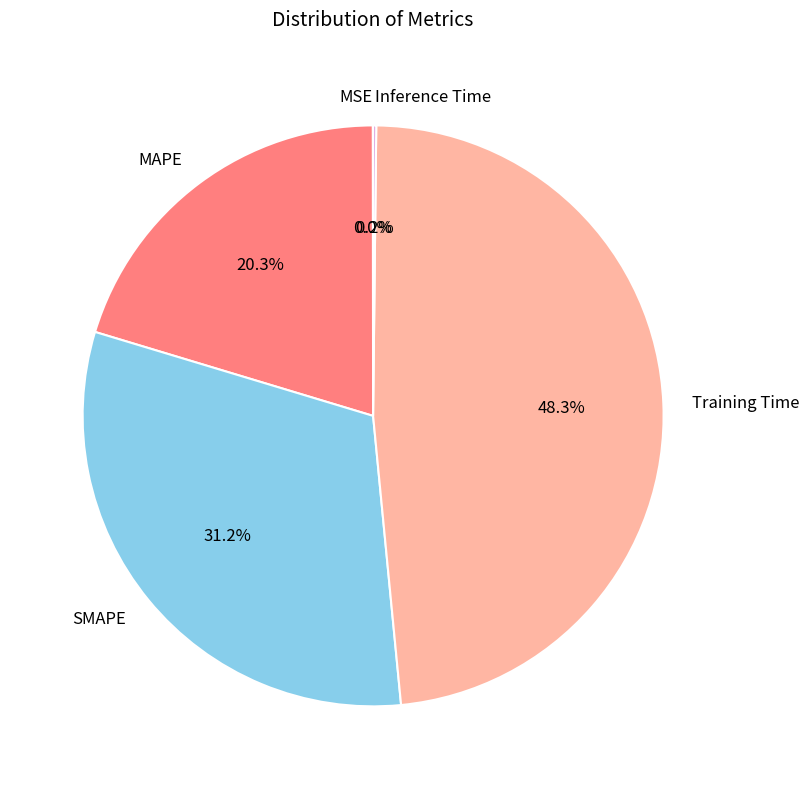

To the nearest percent, what is the difference between the largest and smallest slice percentages?

48%